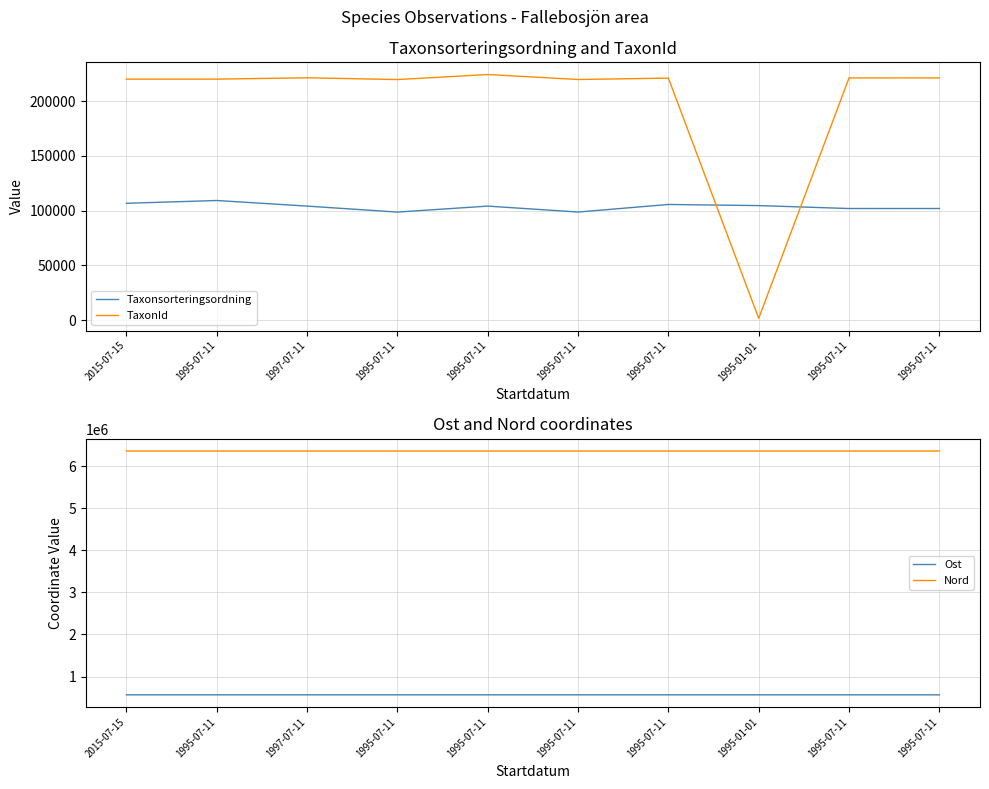

Reading left to right, list all the values displayed in this chart.

Taxonsorteringsordning: 106707	109264	104150	98671	104150	98703	105644	104621	101937	101961
TaxonId: 220204	220204	221447	219811	224416	219874	221141	1560	221317	221333
Ost: 566787	566899	566899	566899	566899	566899	566899	566899	566899	566899
Nord: 6356705	6356644	6356644	6356644	6356644	6356644	6356644	6356644	6356644	6356644